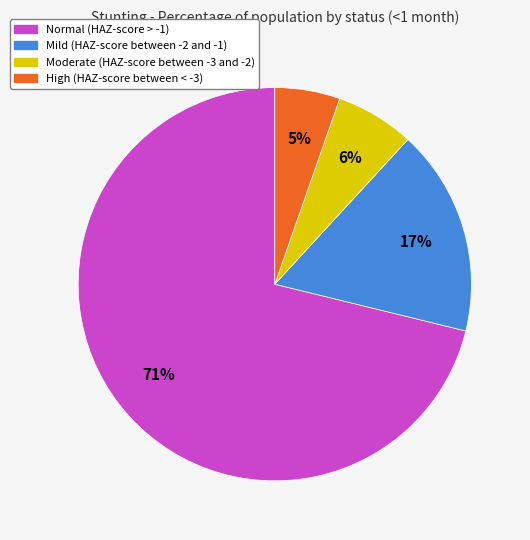

To the nearest percent, what percentage of the pie is High (HAZ-score between < -3)?

5%